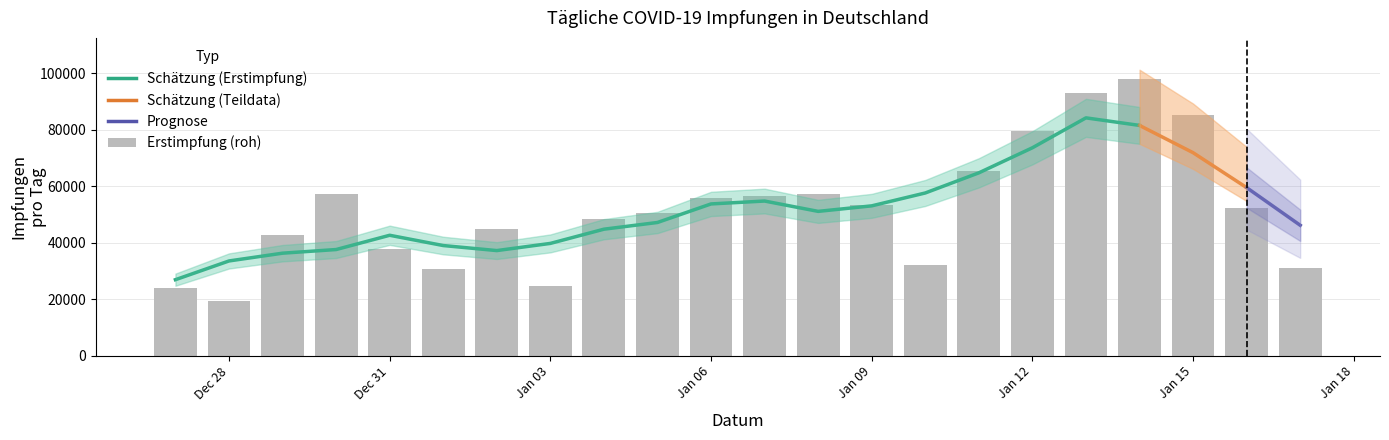

Approximately how many times larger is the value at 2021-01-09 compared to 2021-01-04?

1.1